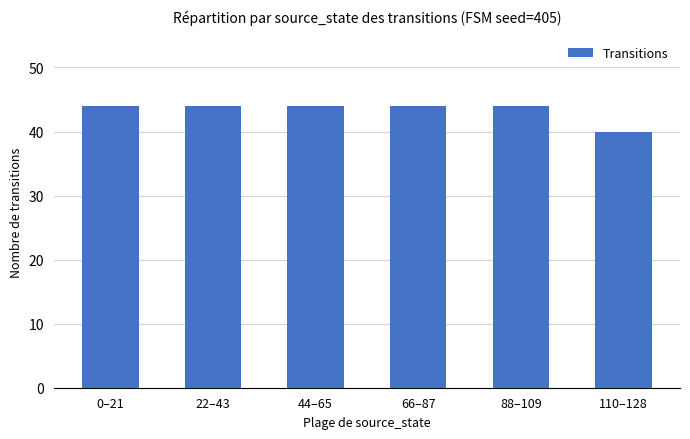

Reading left to right, transcribe all the data shown in this chart.

44	44	44	44	44	40